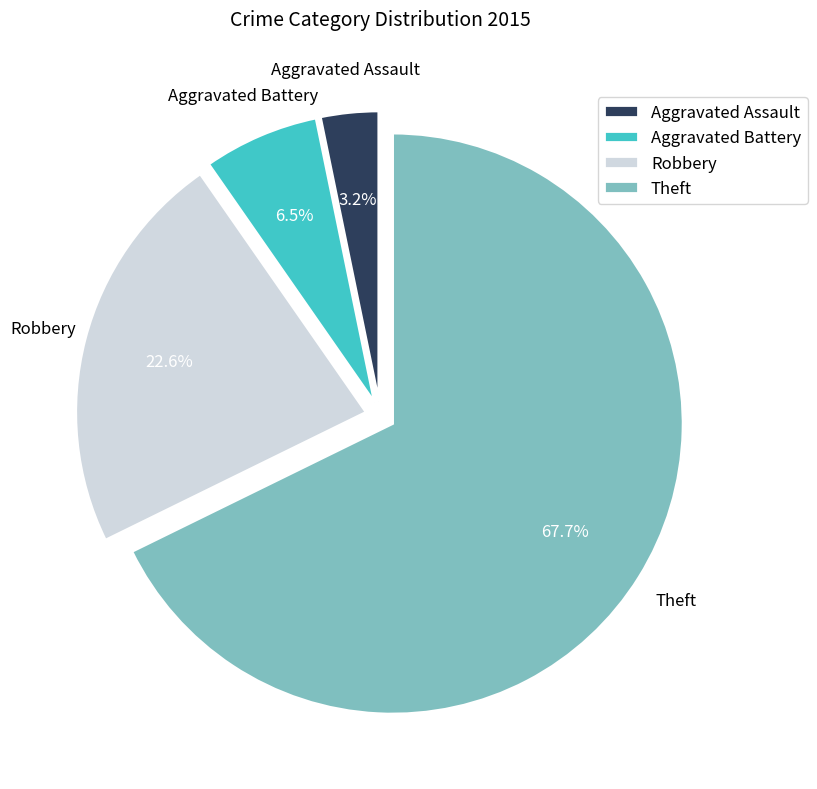

What is the largest slice in the pie chart?

Theft